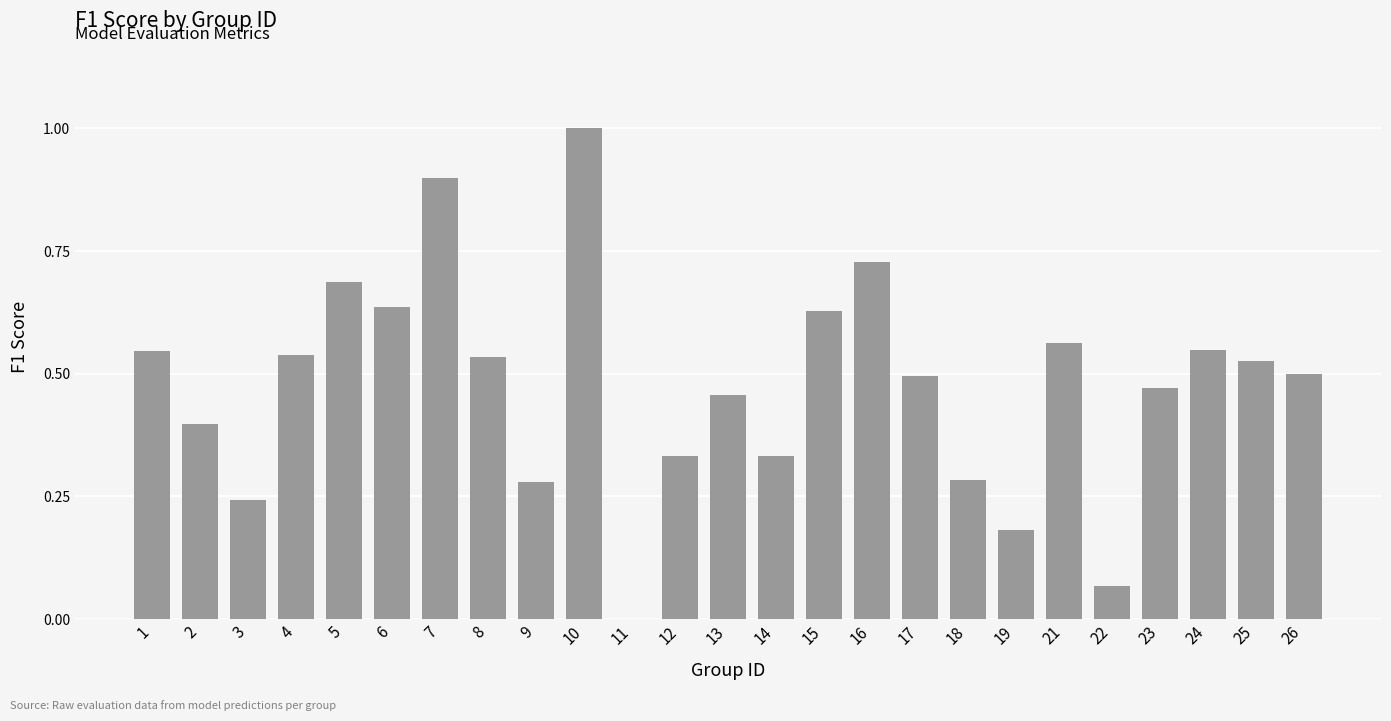

What is the maximum value shown in the chart?

1.0